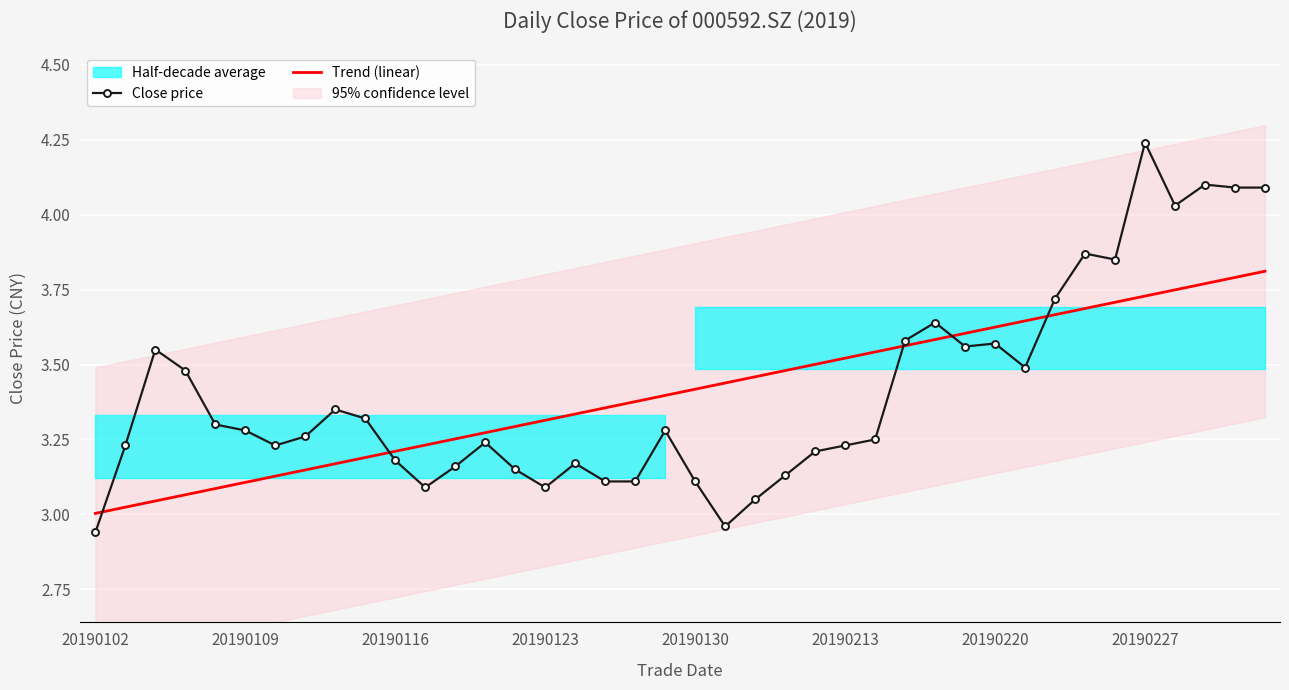

Which series has the largest total across all categories?

Close price